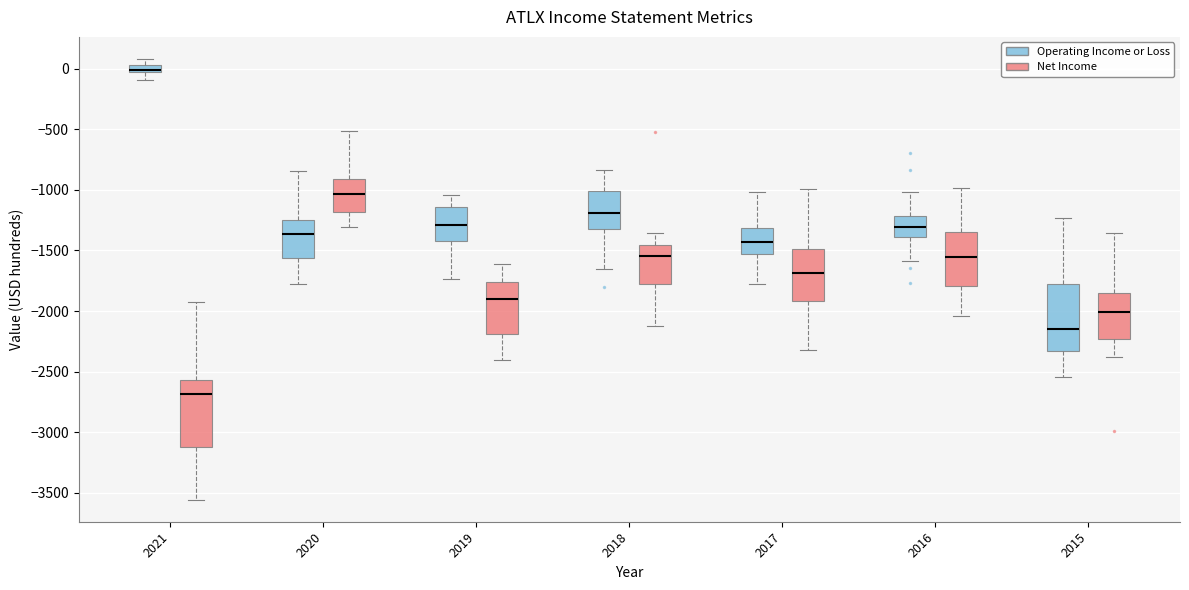

Which box's median line is the lowest?

2021 (Net Income)